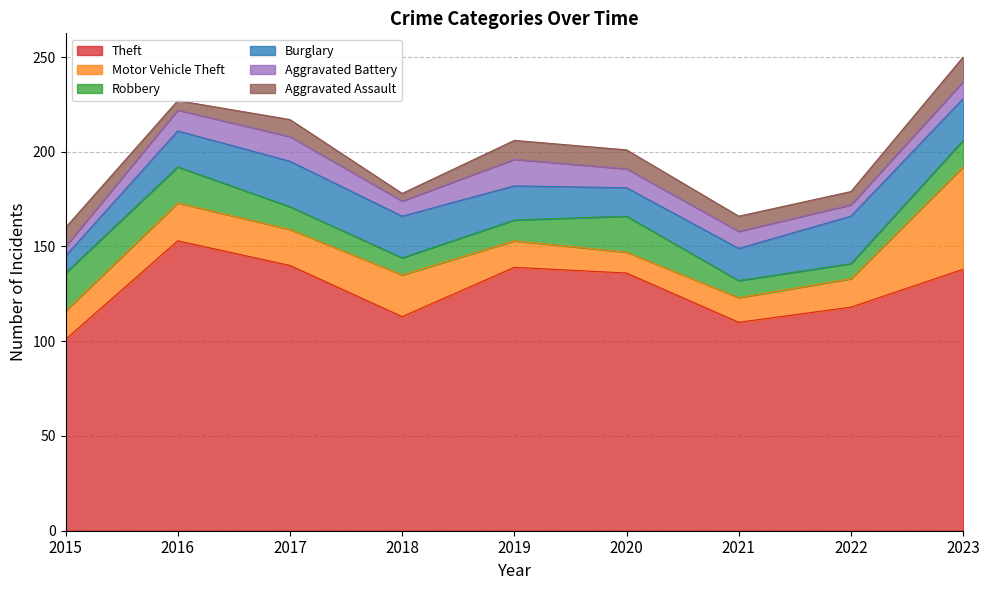

What is the sum of all Motor Vehicle Theft values?

183